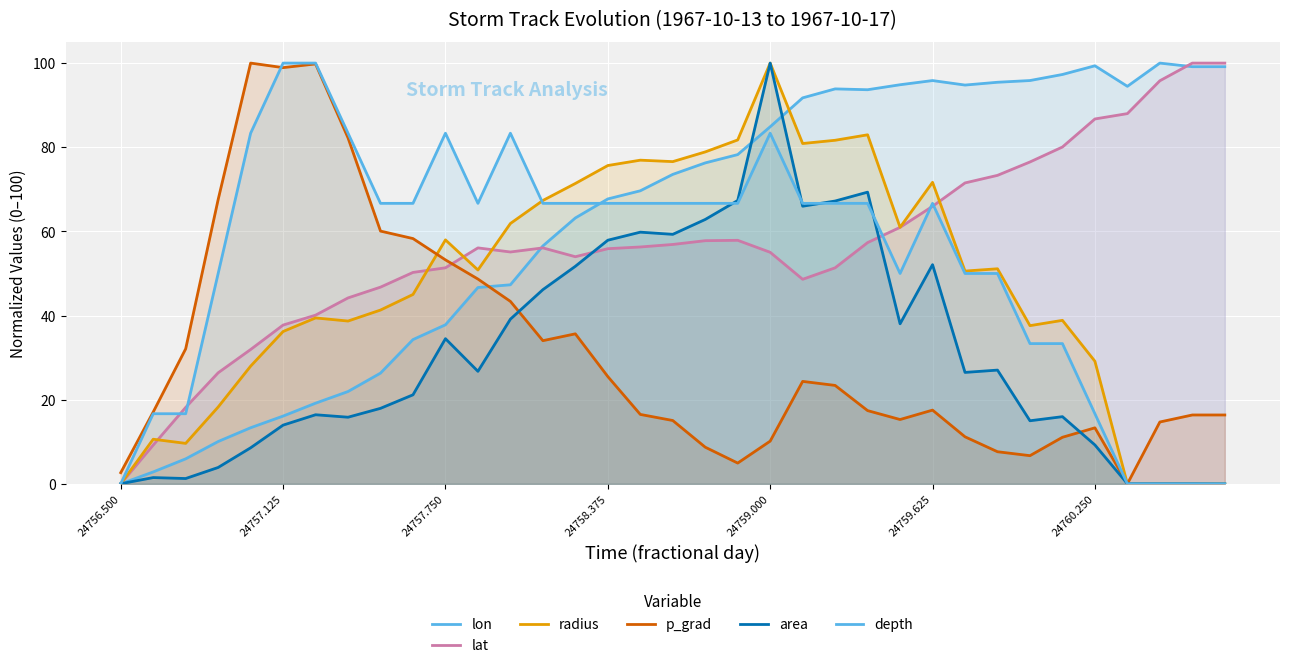

How many lines are shown in the chart?

6